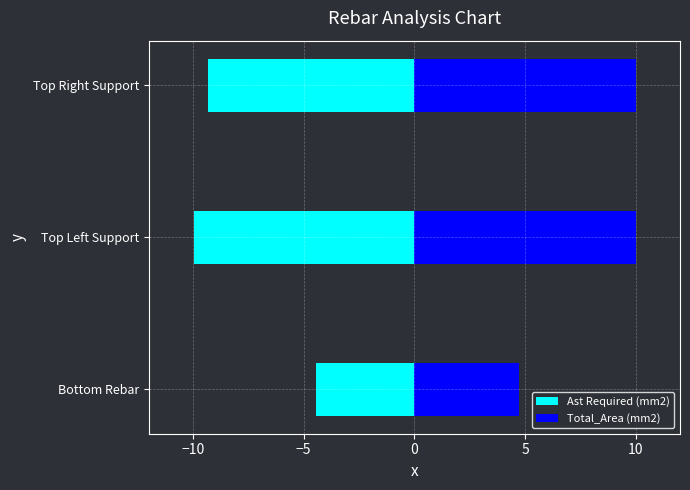

How many groups of bars are there?

3